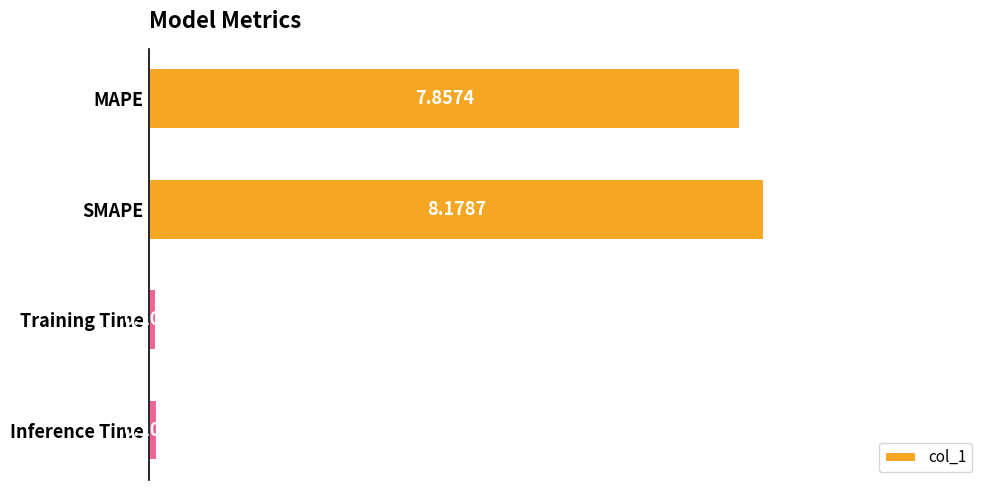

Rank the categories by value from lowest to highest.

Training Time, Inference Time, MAPE, SMAPE